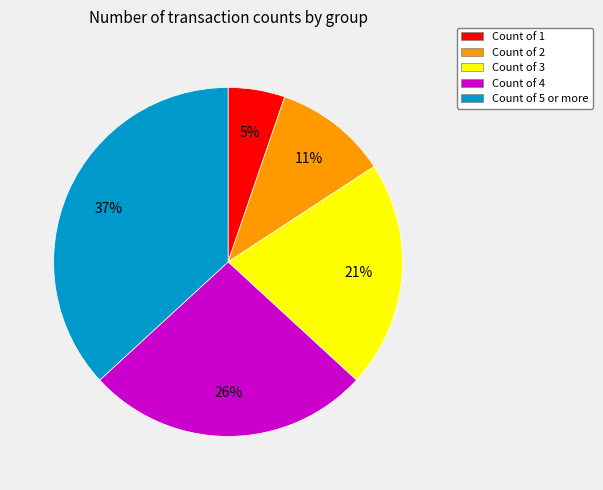

Is there any slice that represents more than half of the pie?

No